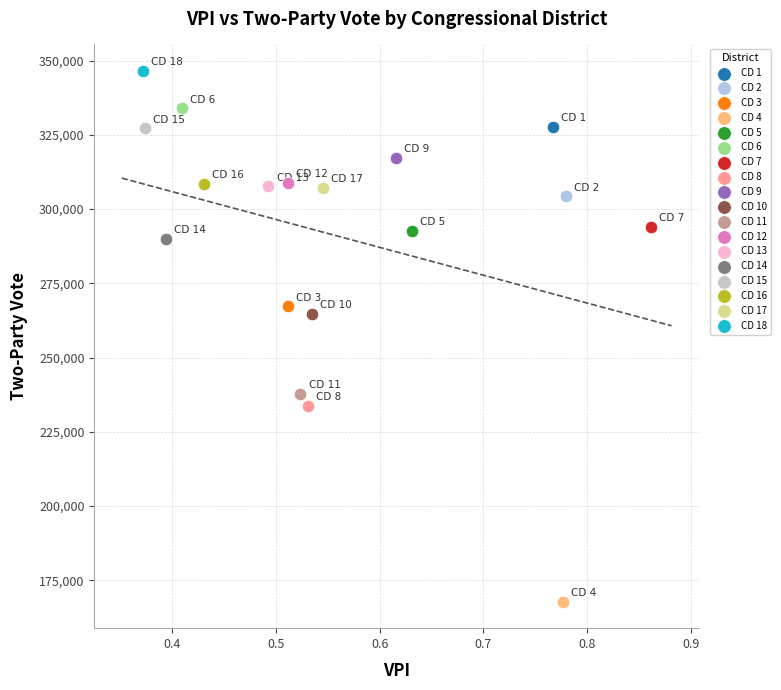

What are all the series names shown in the legend?

CD 1, CD 2, CD 3, CD 4, CD 5, CD 6, CD 7, CD 8, CD 9, CD 10, CD 11, CD 12, CD 13, CD 14, CD 15, CD 16, CD 17, CD 18